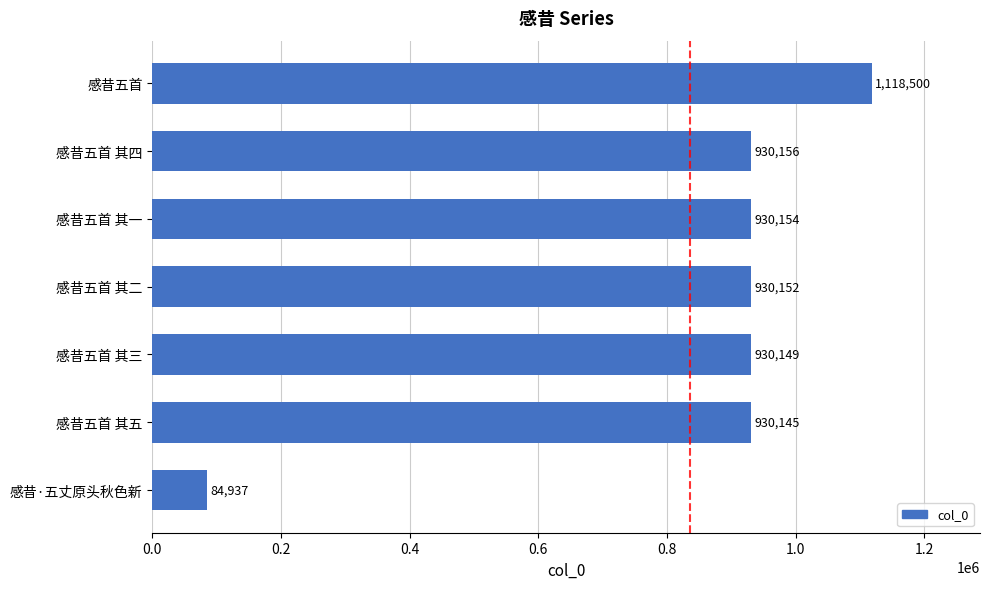

At which label is the value closest to 601718?

感昔五首 其五